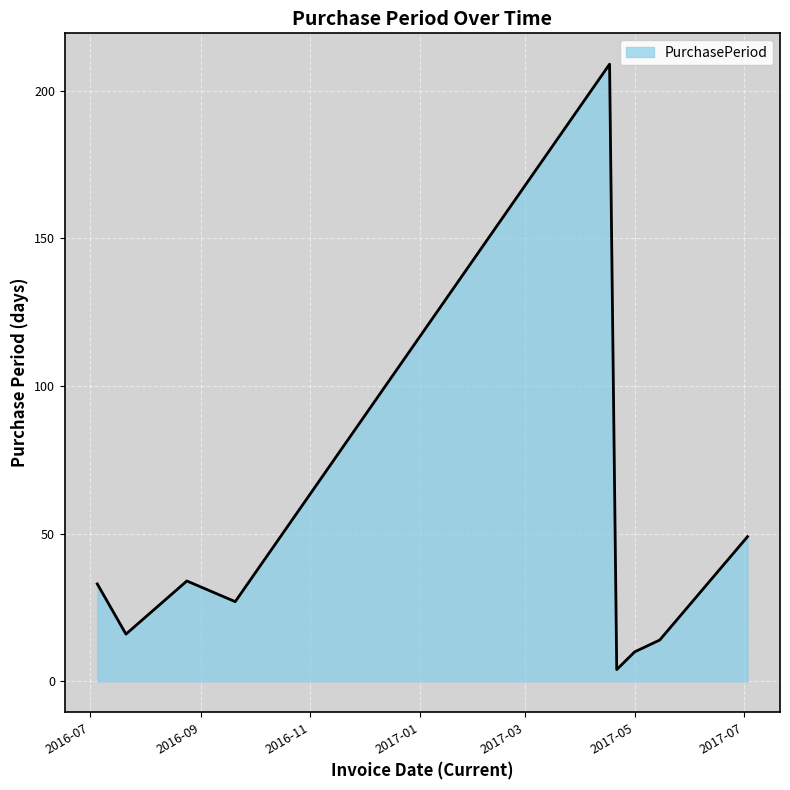

Count the number of categories in the chart.

9